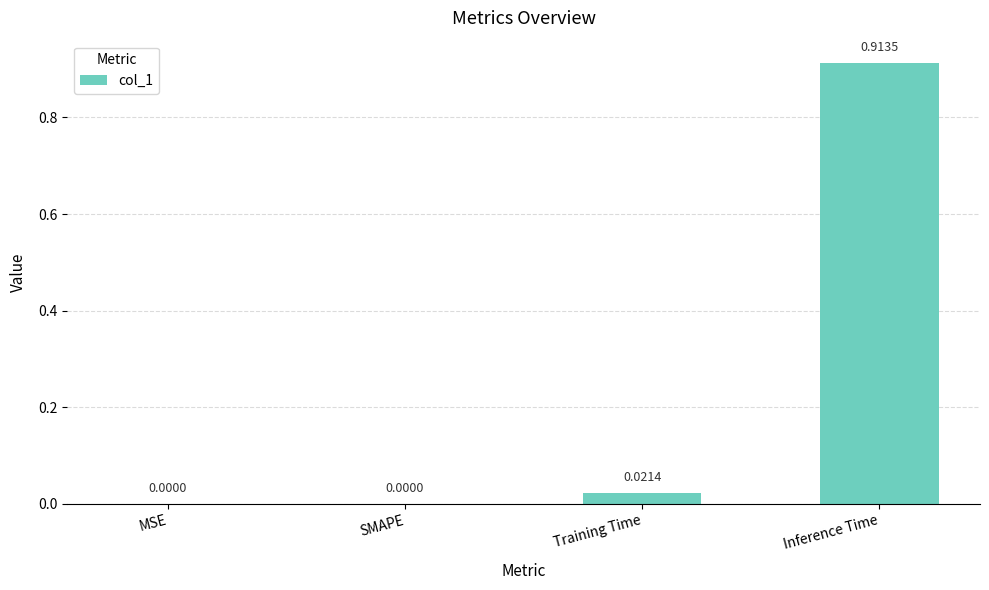

Which has a higher value, Training Time or MSE?

Training Time